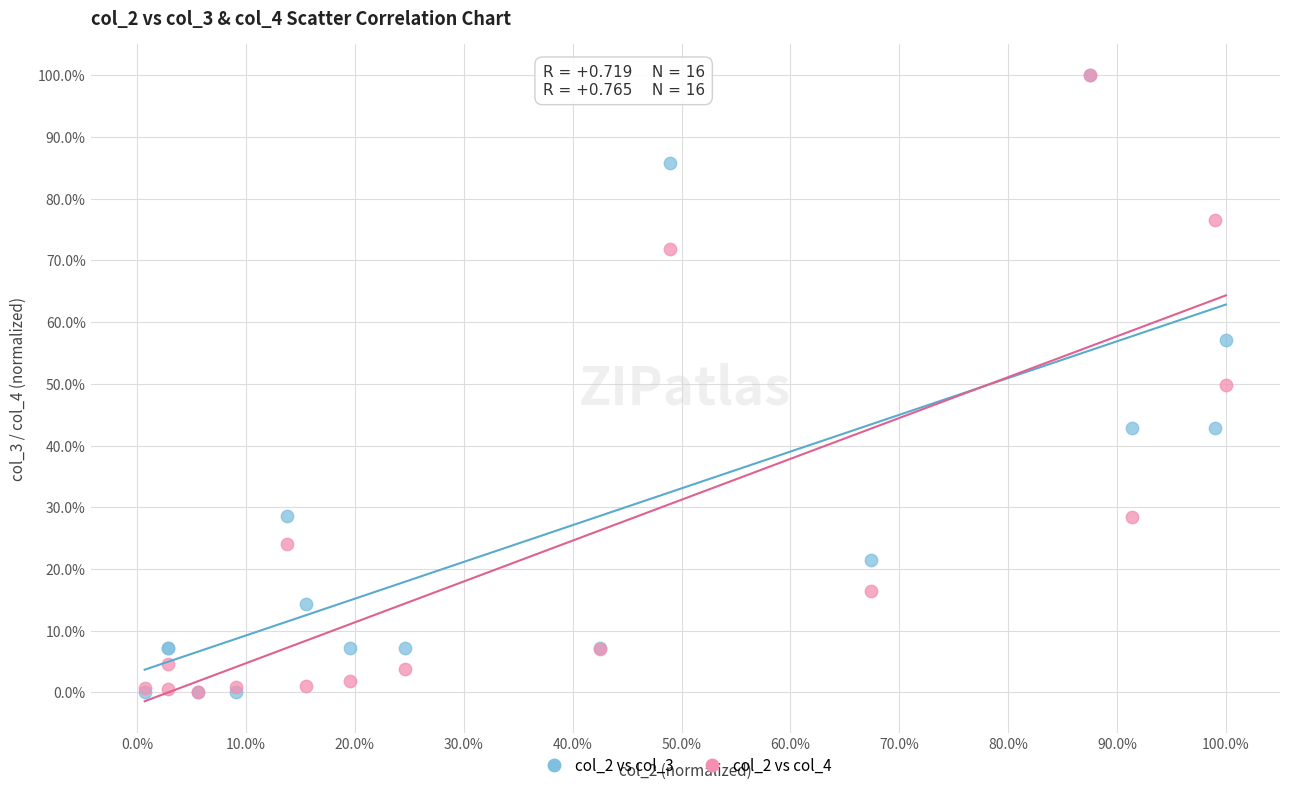

What are all the series names shown in the legend?

col_2 vs col_3, col_2 vs col_4